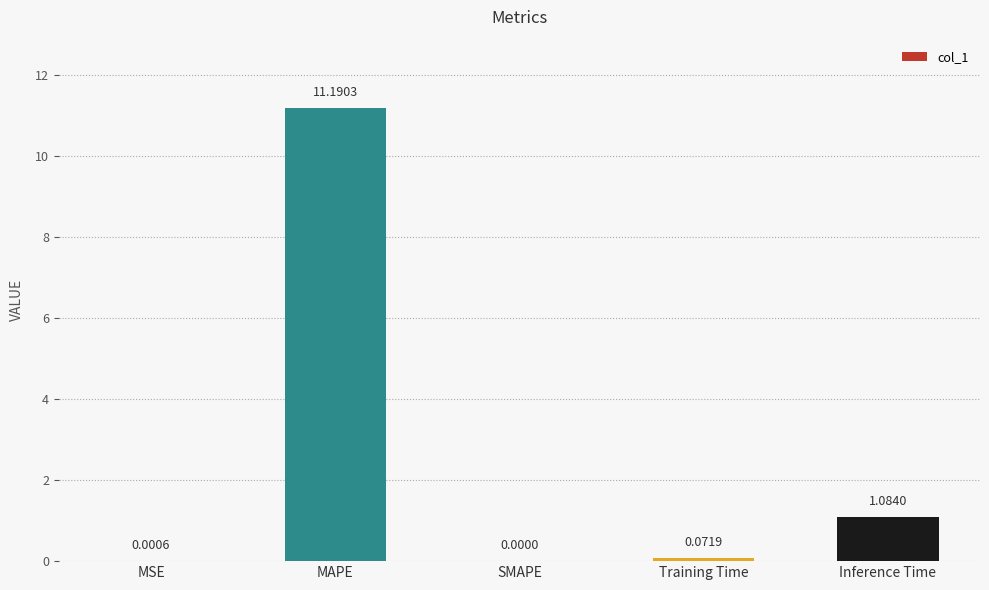

What is the sum of the values at MAPE and MSE?

11.2